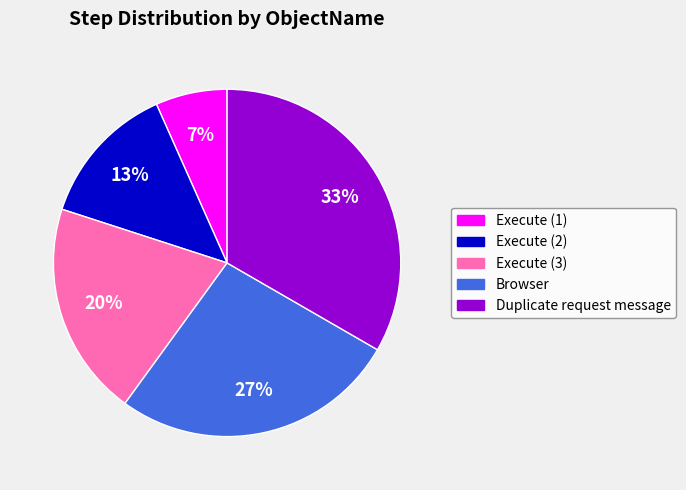

How many slices are in this pie chart?

5